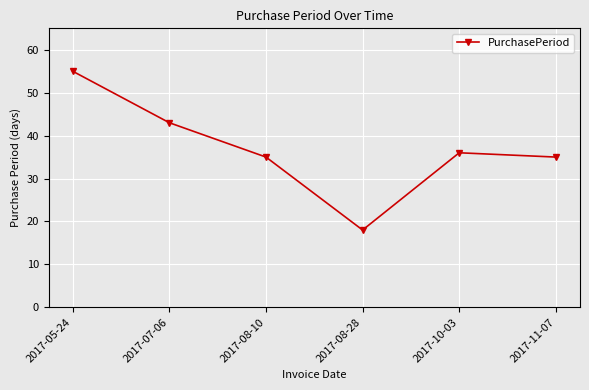

What is the sum of the values at 2017-11-07 and 2017-08-28?

53